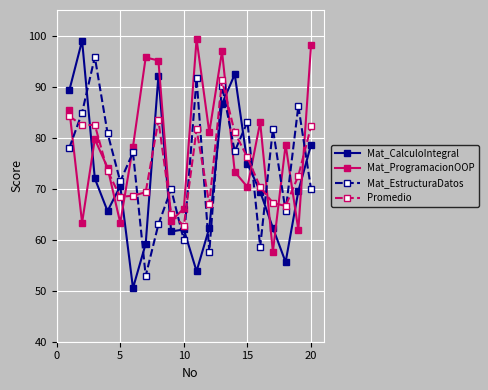

Which series has the largest range (max minus min)?

Mat_CalculoIntegral